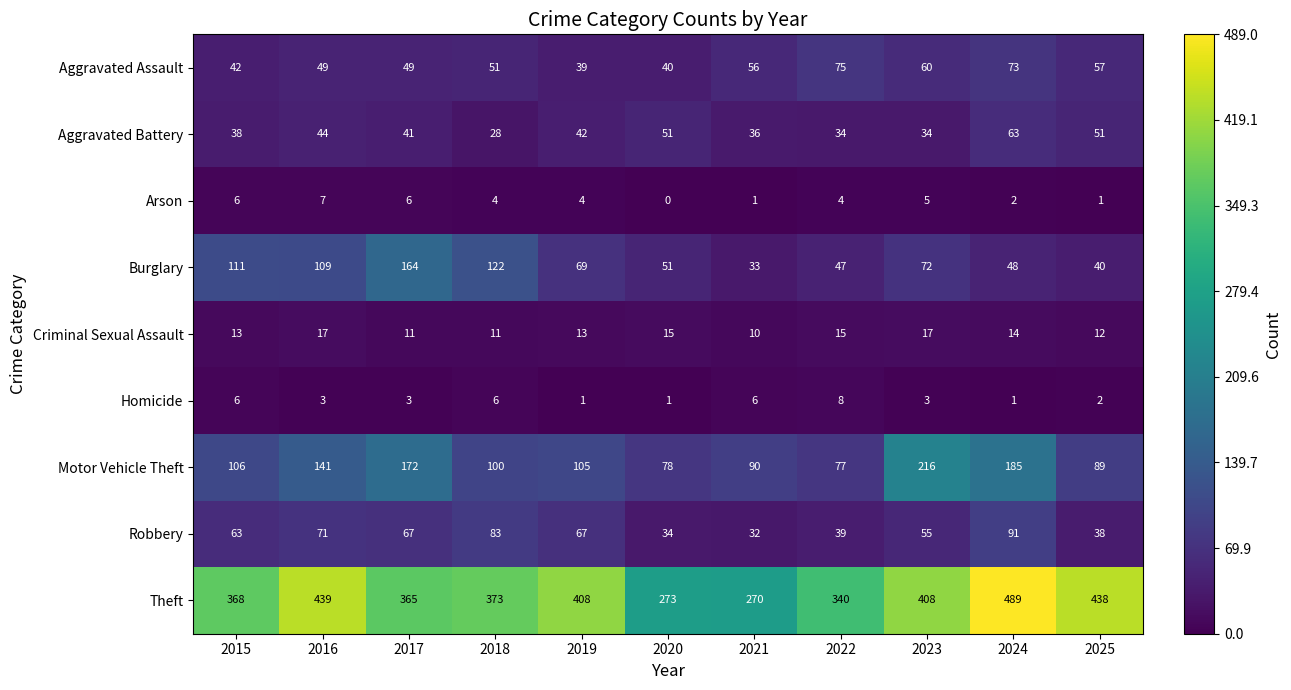

Rank the series at 2021 from highest to lowest value.

Theft, Motor Vehicle Theft, Aggravated Assault, Aggravated Battery, Burglary, Robbery, Criminal Sexual Assault, Homicide, Arson